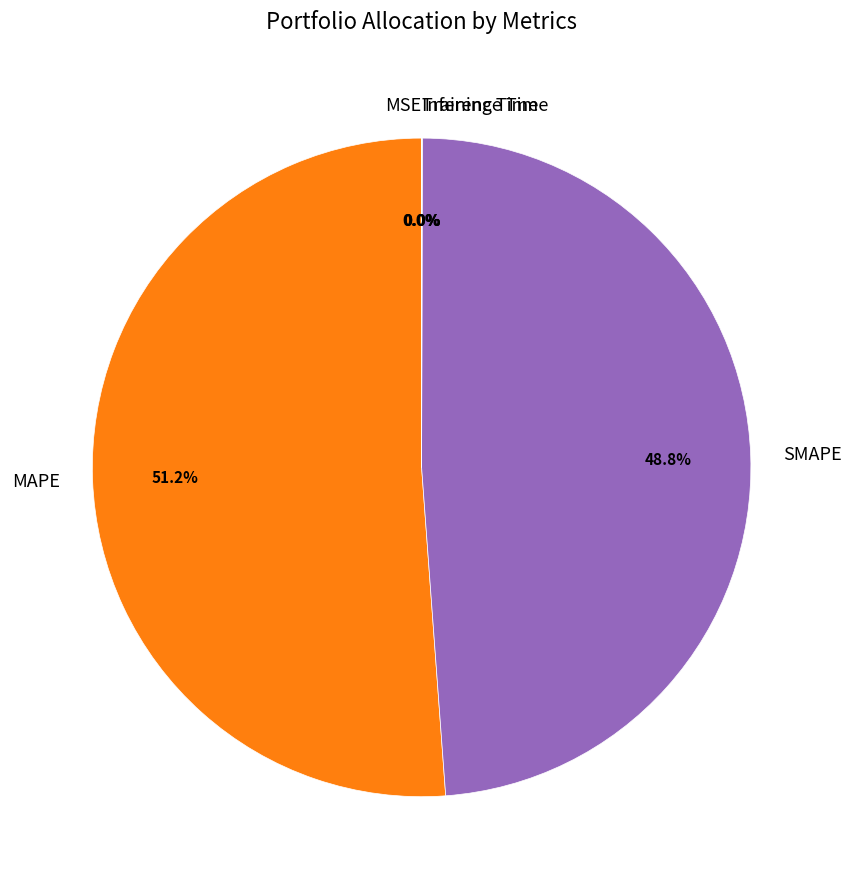

Does MAPE account for over 50% of the chart?

Yes